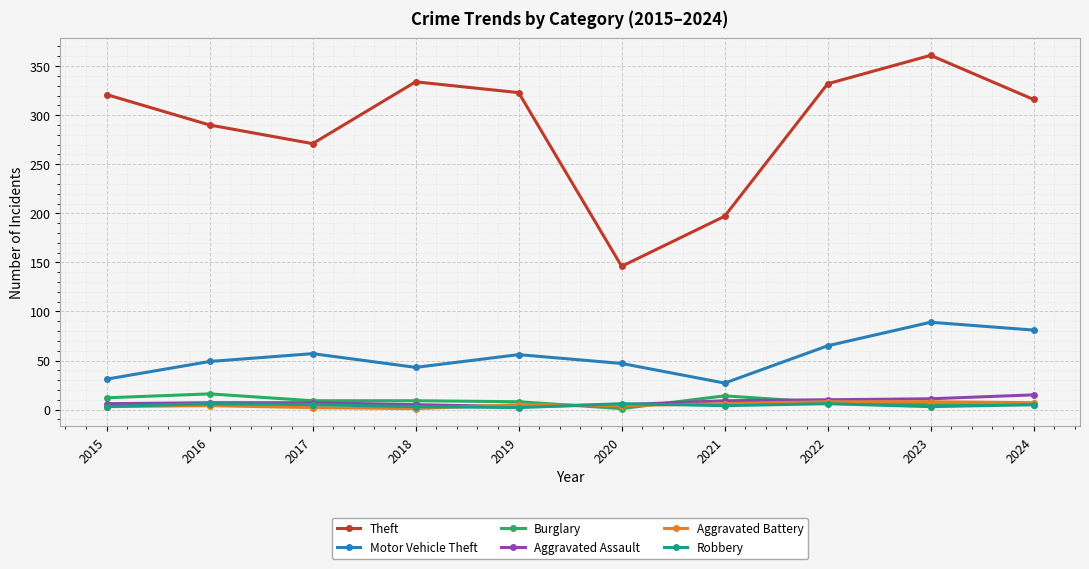

True or false: Motor Vehicle Theft has more than 0 points higher than both neighbors.

True